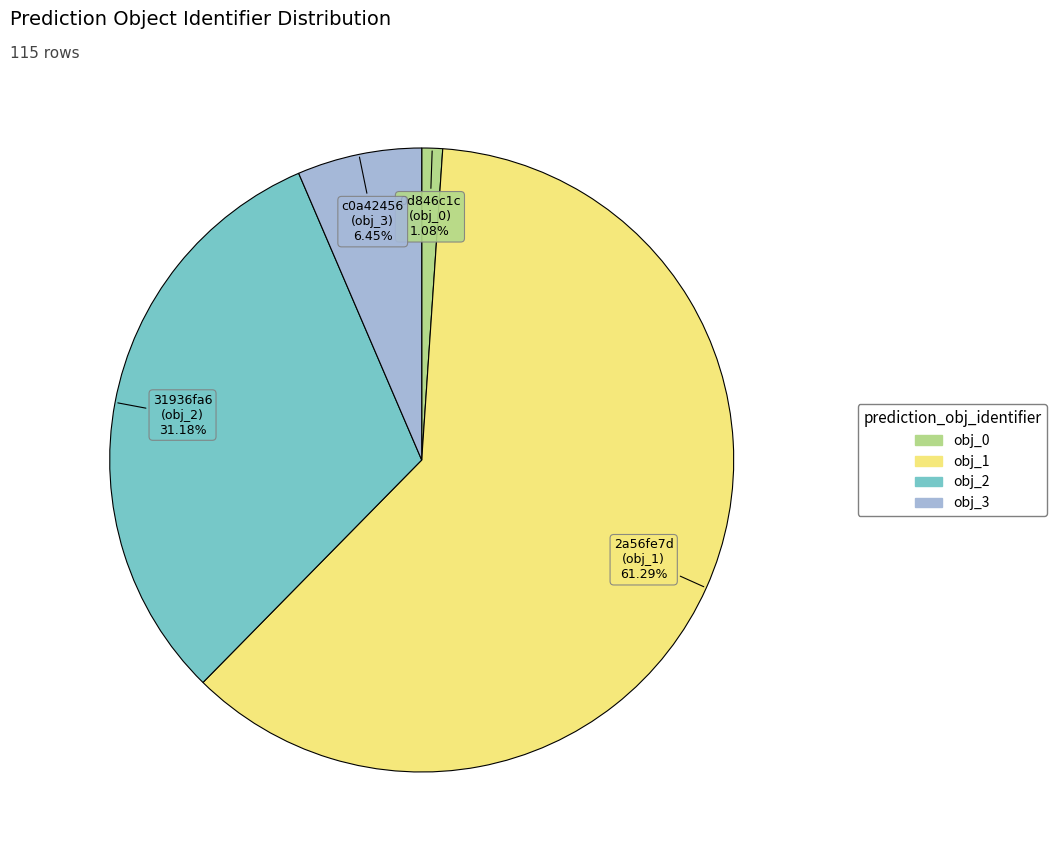

Is there any slice that represents more than half of the pie?

Yes